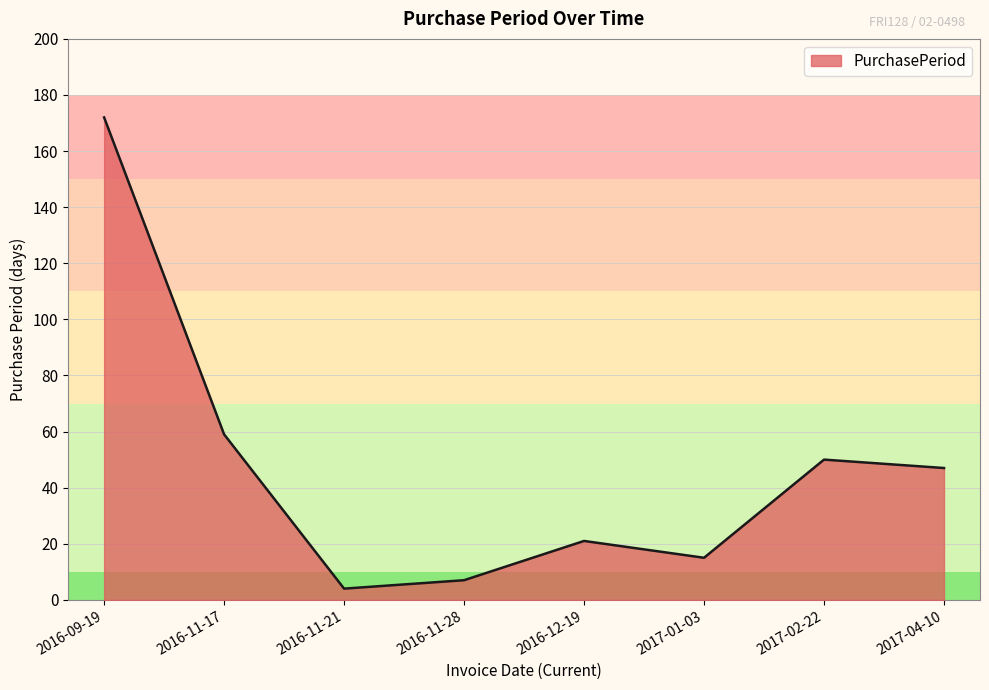

The chart shows a value of 15 at 2017-01-03. True or false?

True